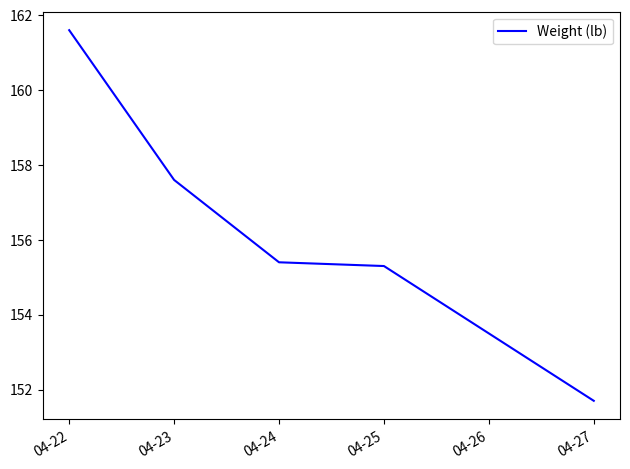

What is the sum of the values at 04-22 and 04-24?

317.0